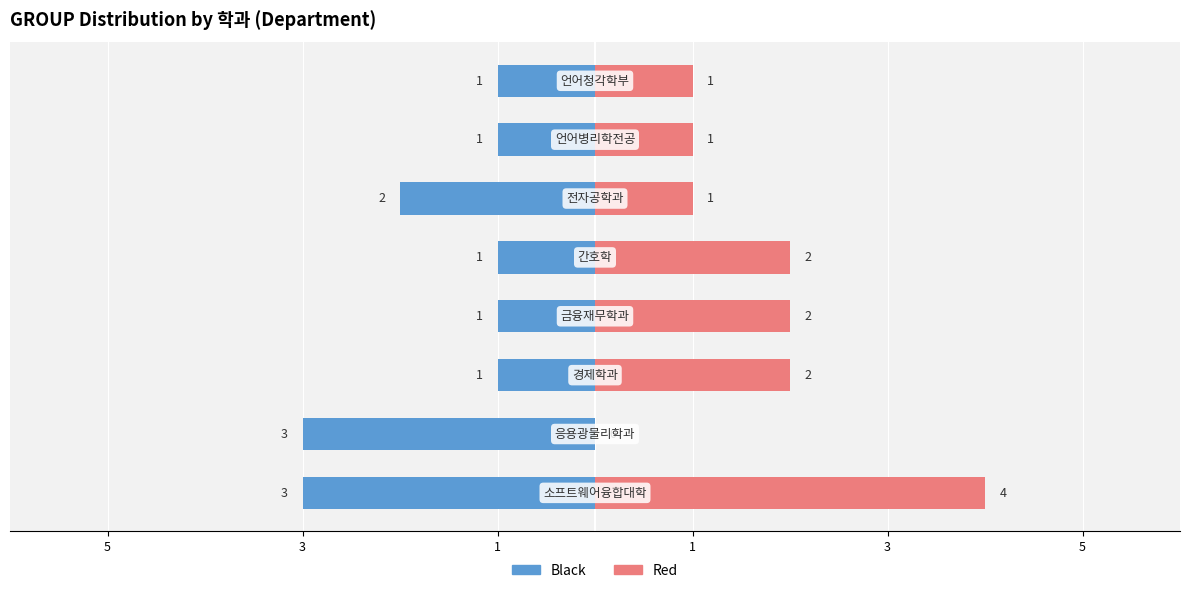

List the series in order of their overall mean, lowest first.

Black, Red